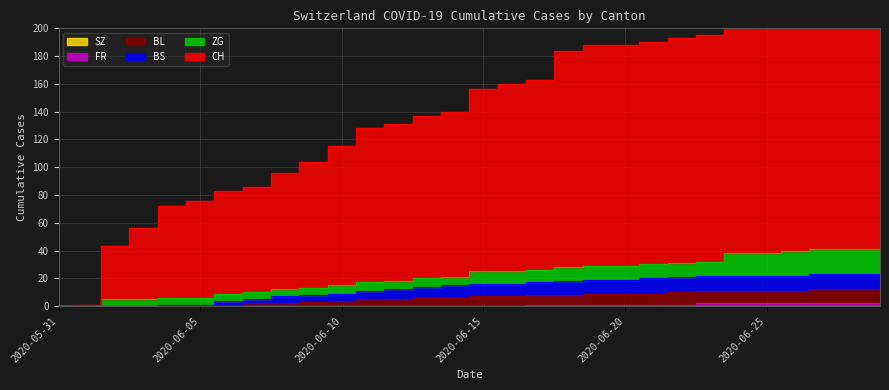

What is the greatest value displayed?

221